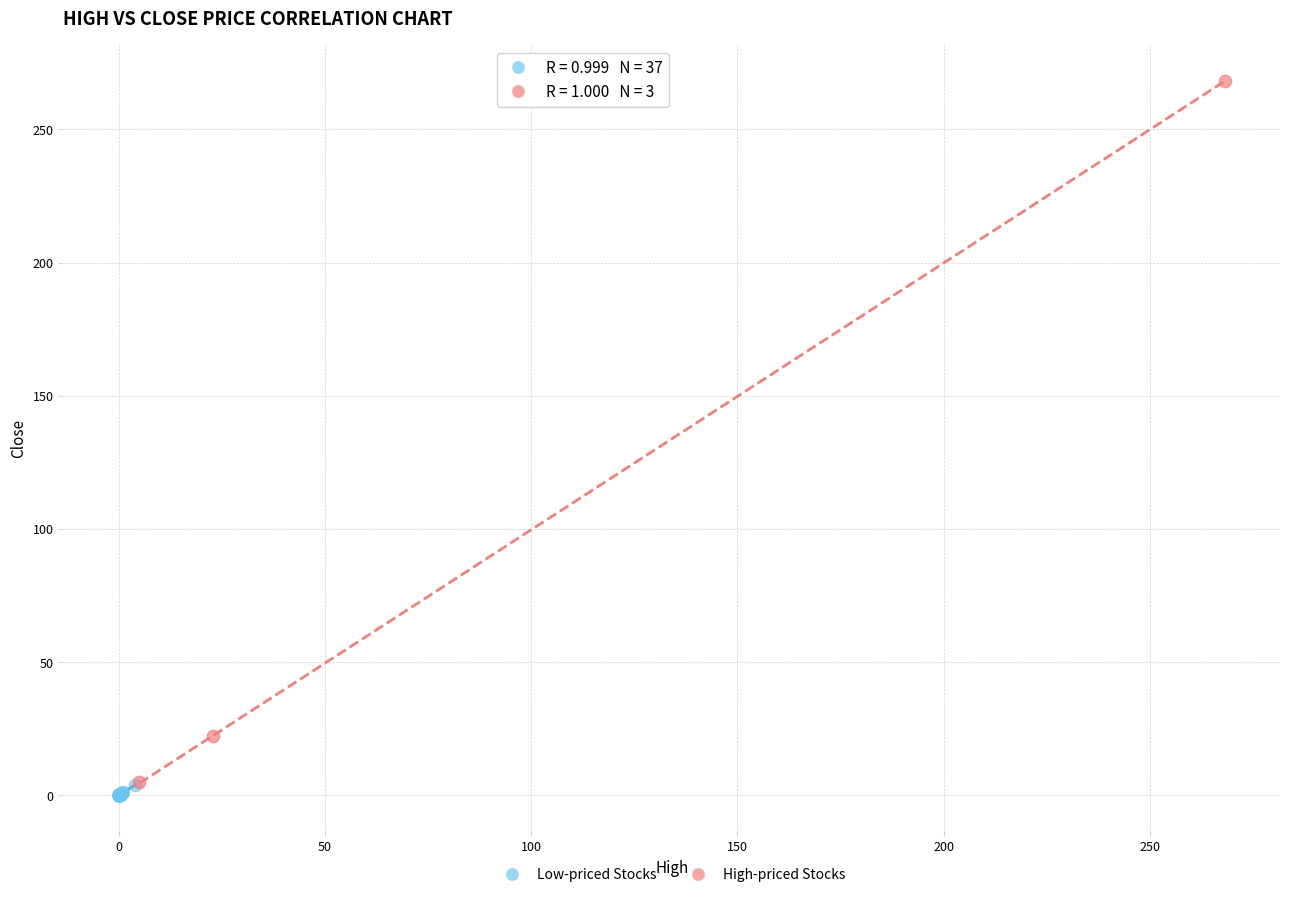

Which series has the largest Y range (max minus min)?

High-priced Stocks